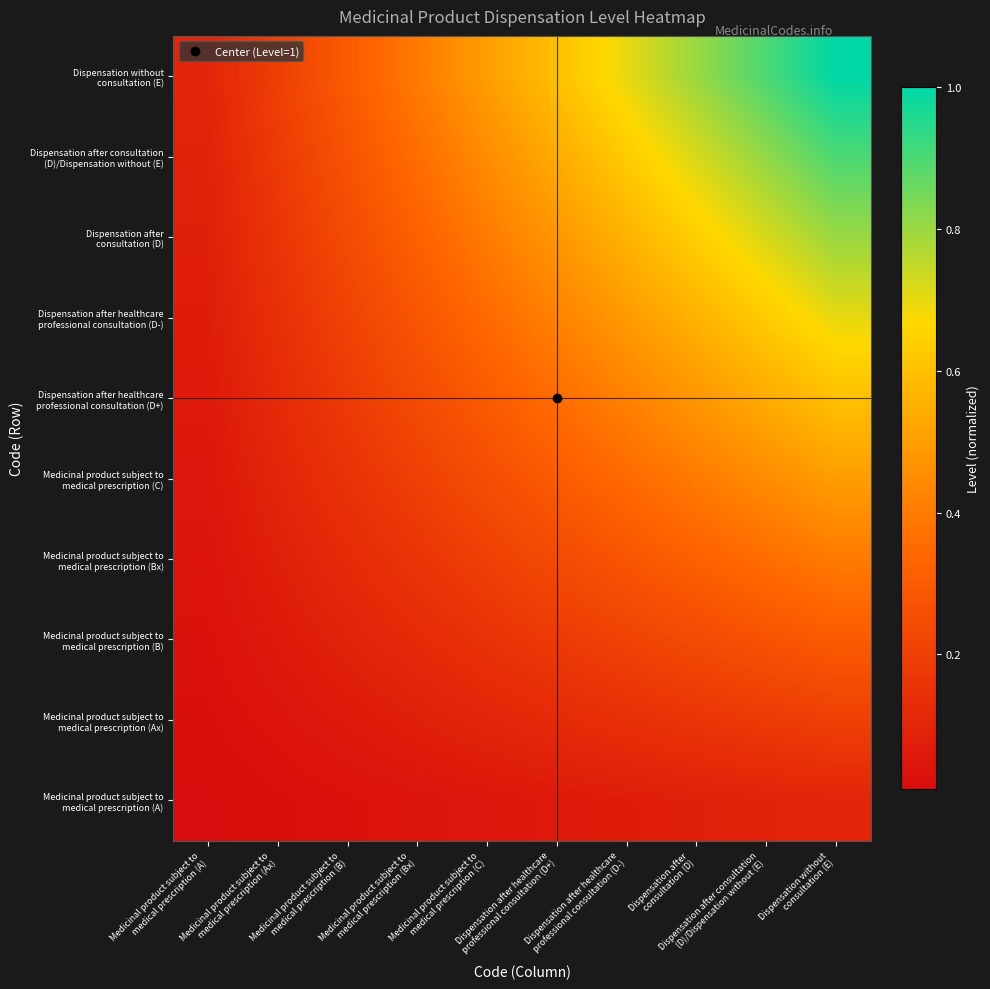

What is the total value across all series at Medicinal product subject to
medical prescription (A)?

0.6